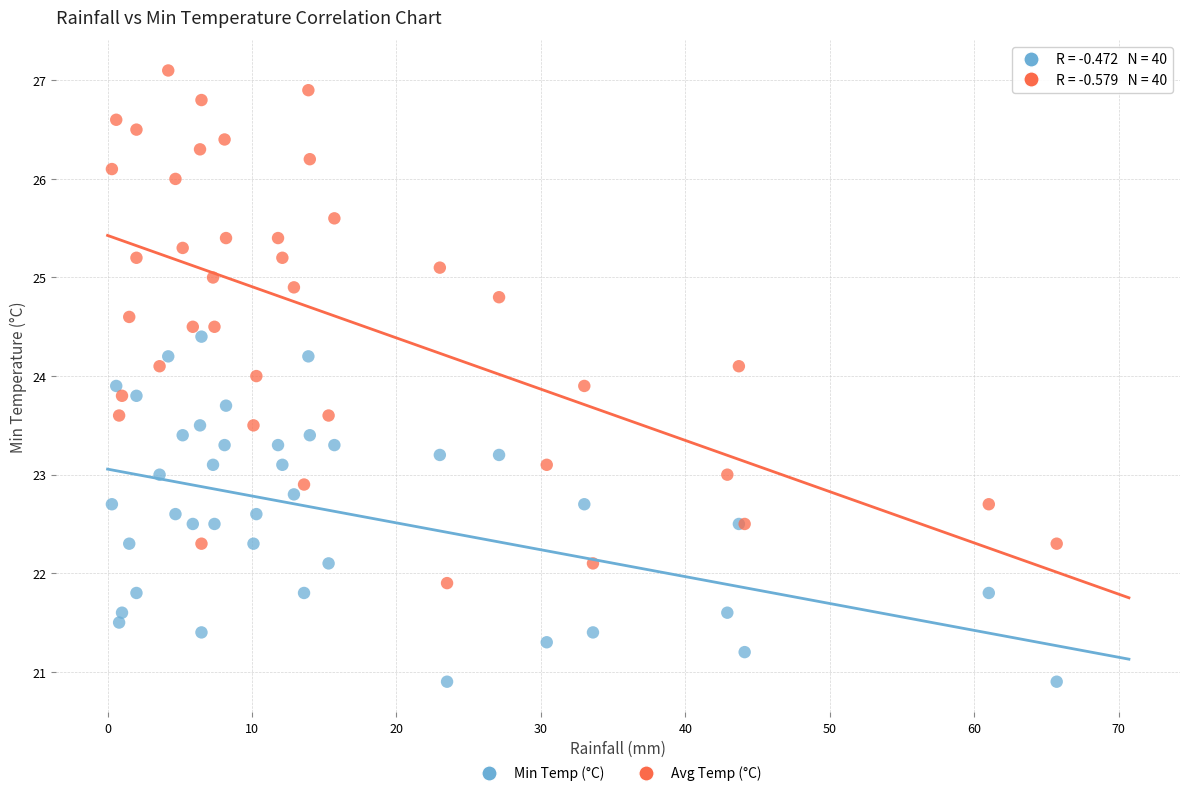

Which series reaches the maximum Y coordinate?

Avg Temp (°C)